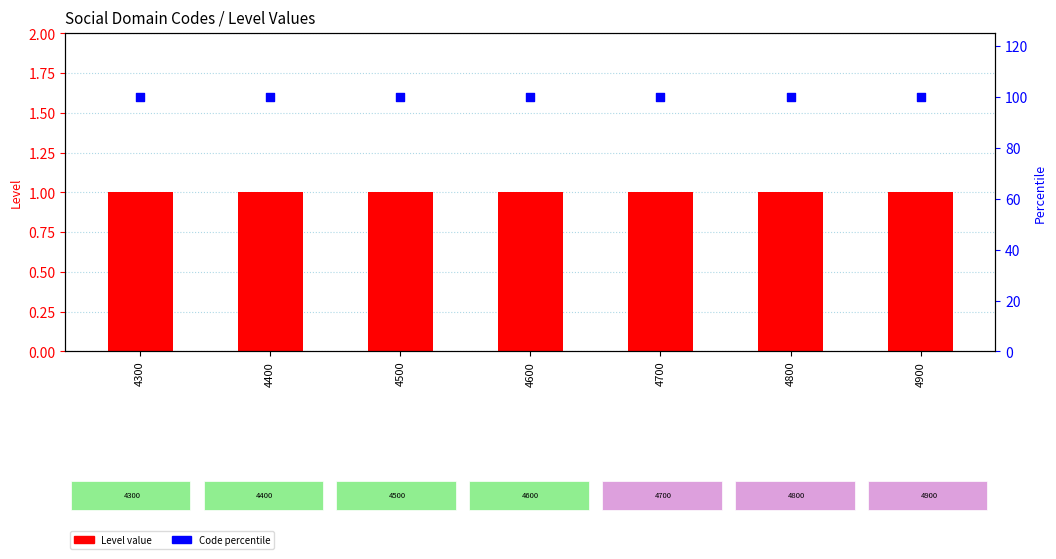

What is the total value across all series at 4300?

101